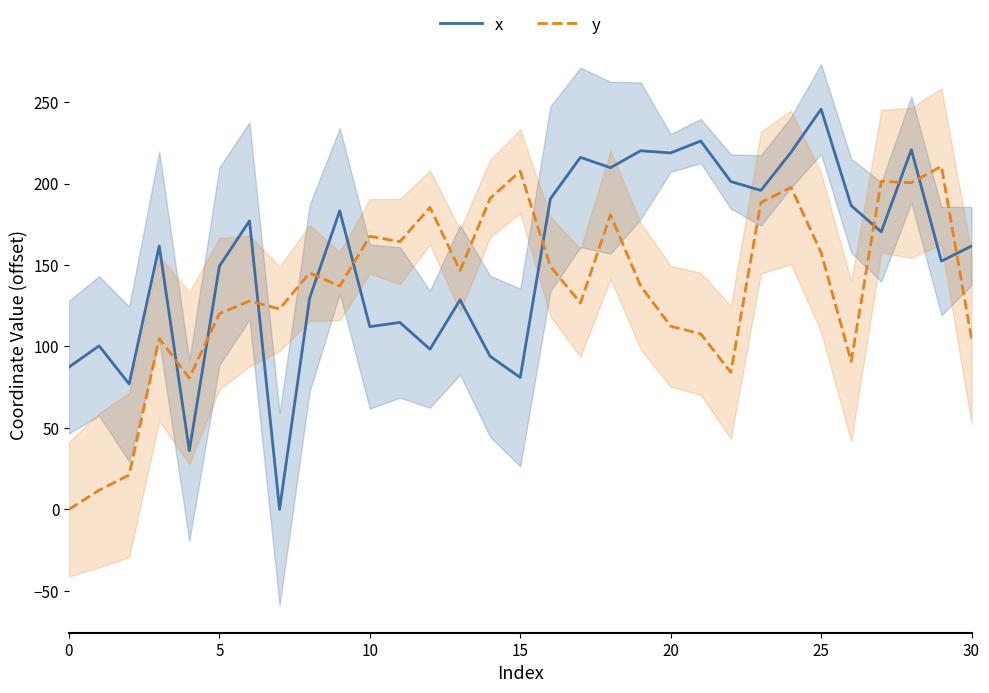

How many intersections are there between y and x?

10